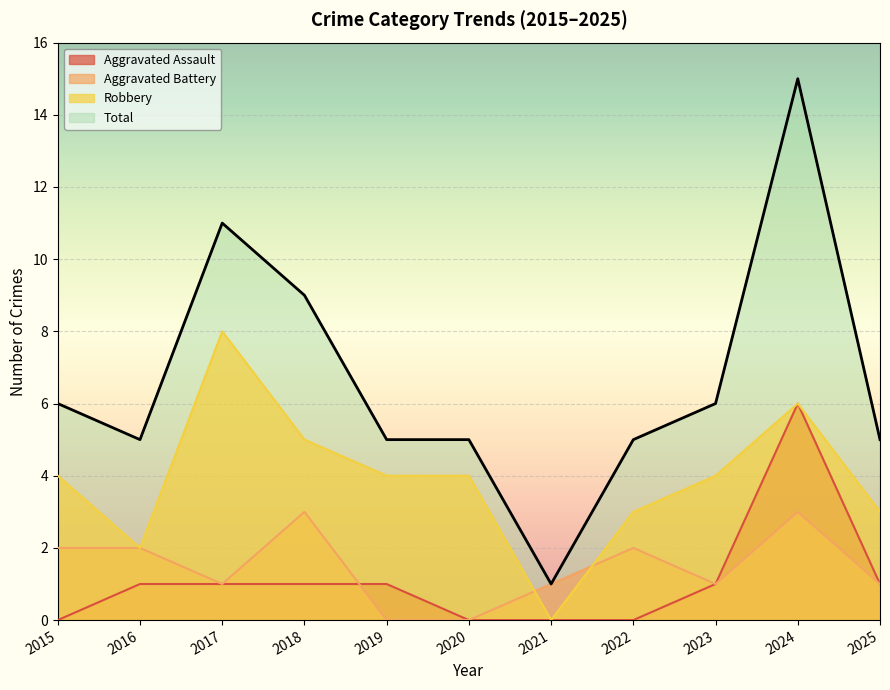

What is the sum of all Aggravated Assault values?

12